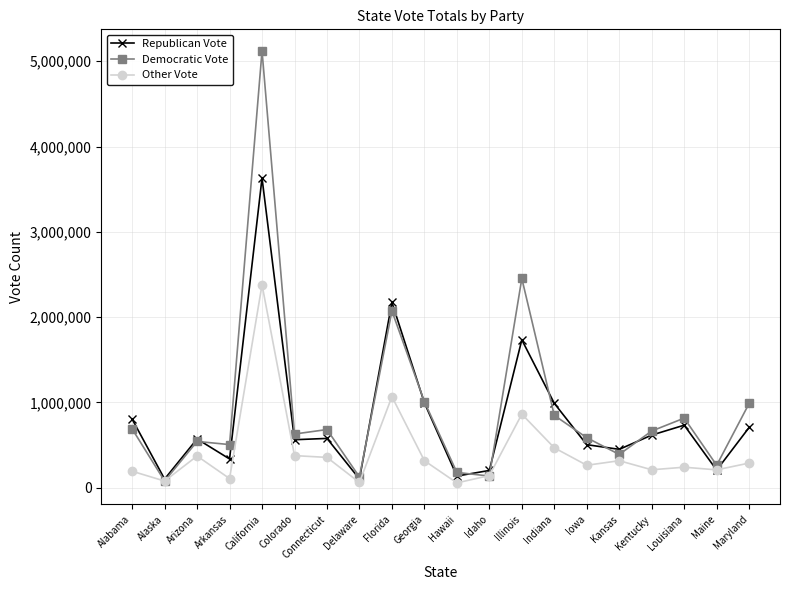

At which category does the chart reach its peak across all series?

California